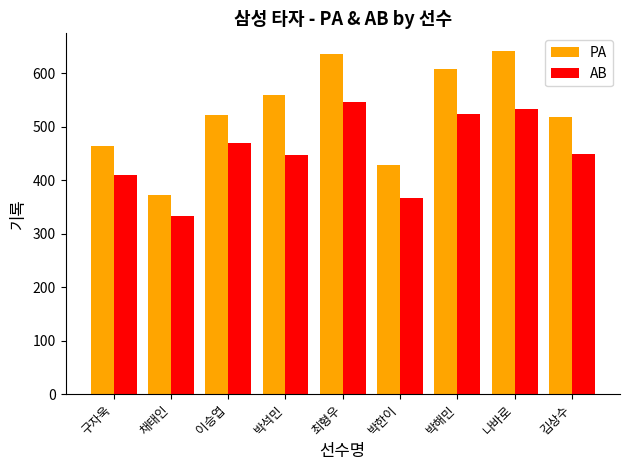

Rank the series by their maximum value, from lowest to highest.

AB, PA